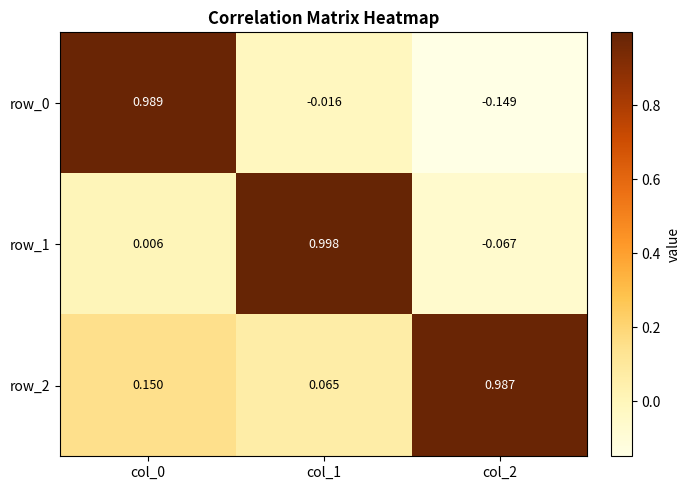

What is the sum of all row_2 values?

1.2